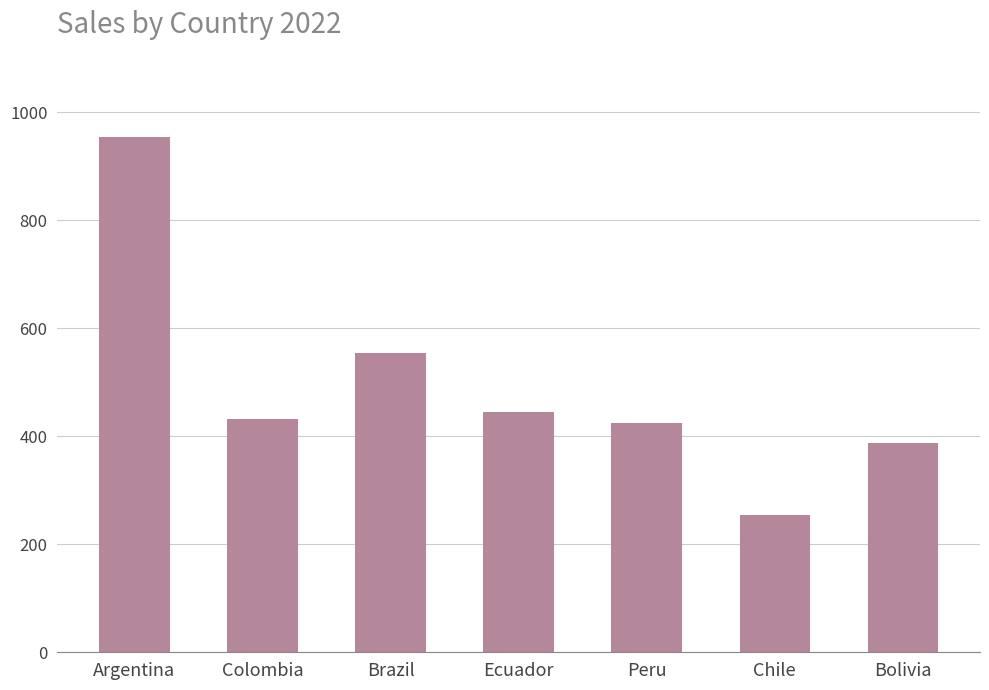

What is the label of the 5th bar from the right?

Brazil